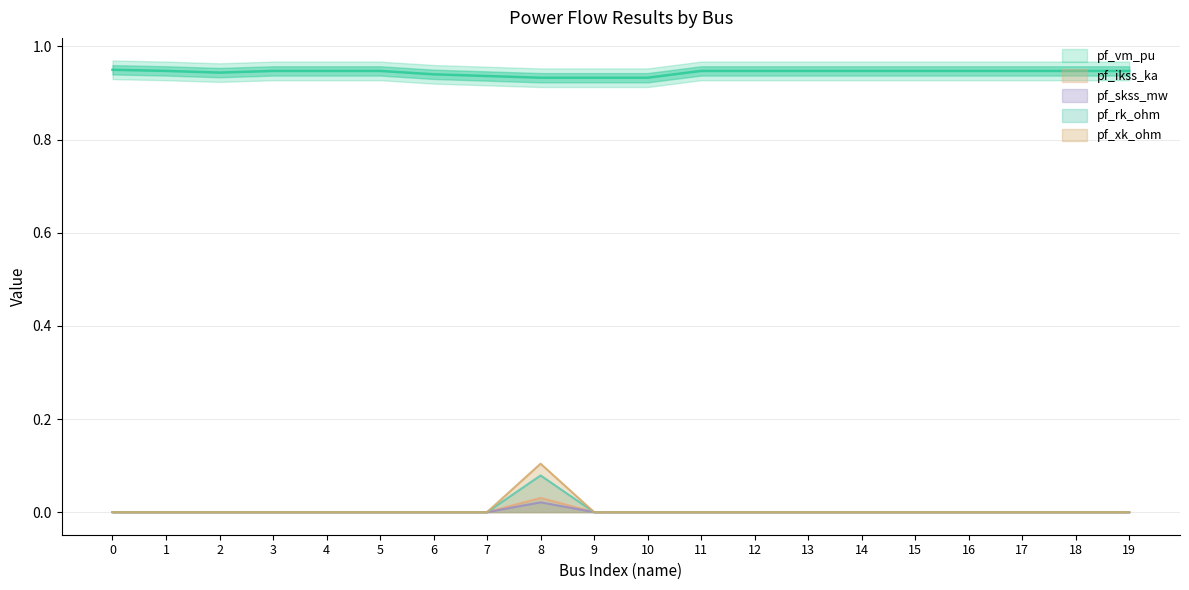

True or false: pf_ikss_ka and pf_skss_mw cross at least once.

False